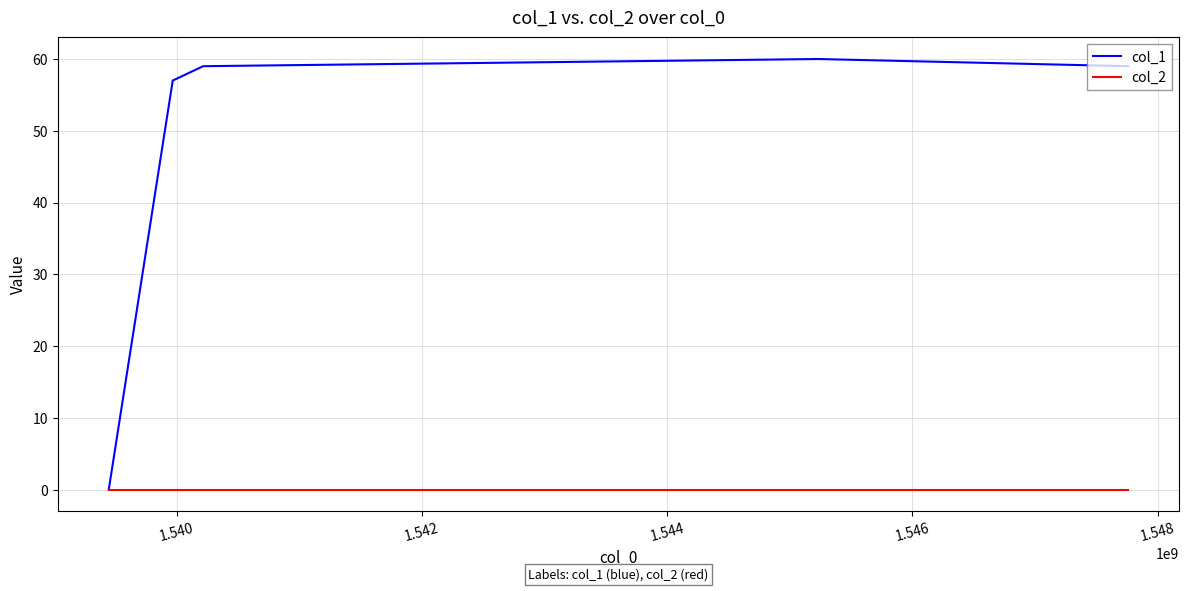

Which series has the largest total across all categories?

col_1